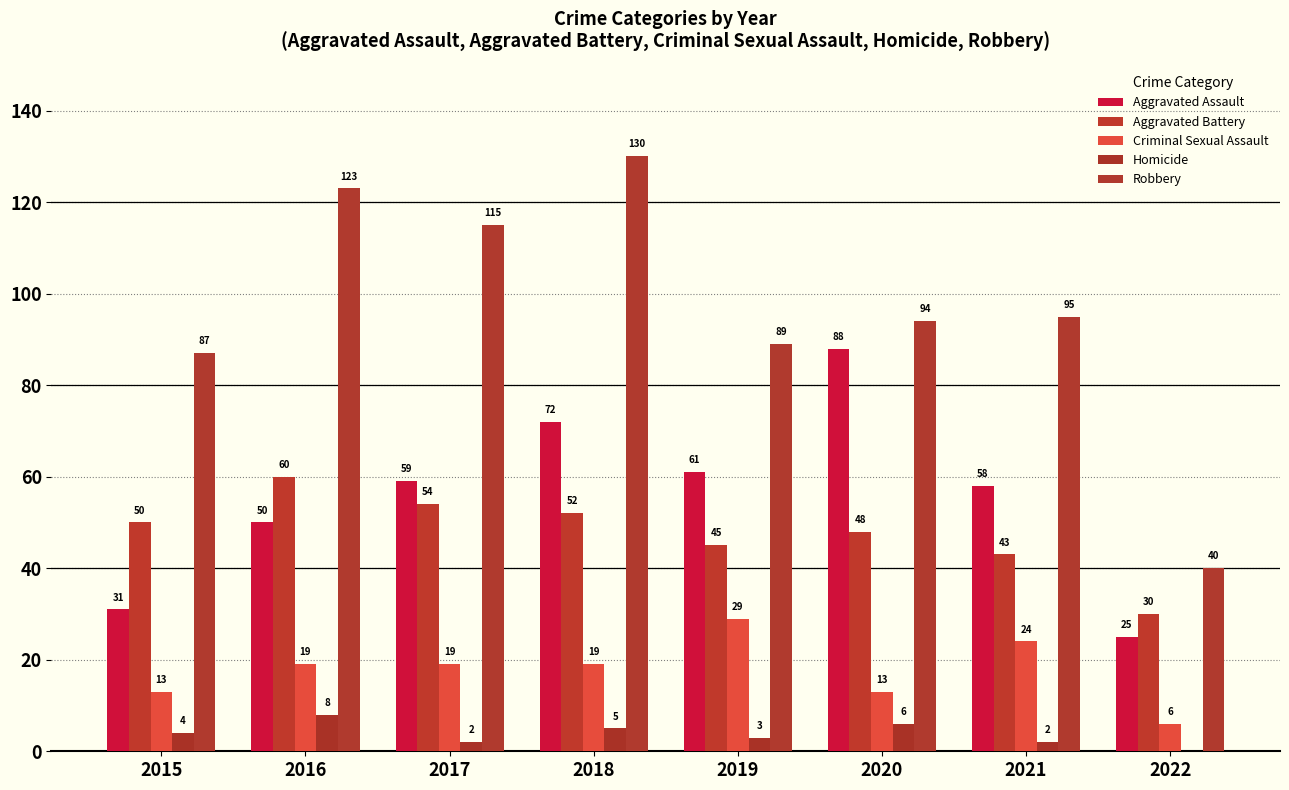

Count the number of categories in the chart.

8